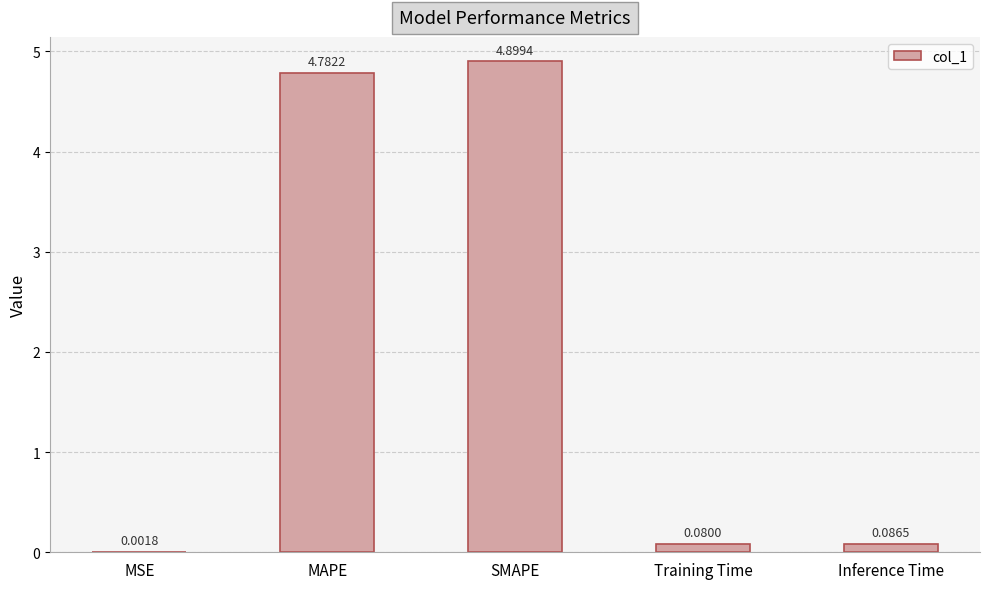

At which category does the chart reach its peak across all series?

SMAPE